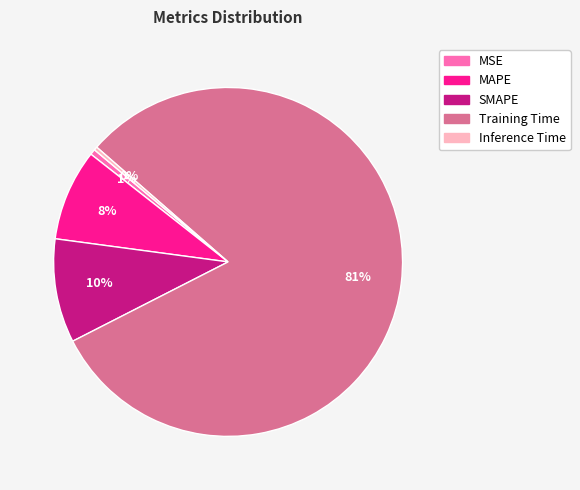

Combined, do MSE and SMAPE account for over 50%?

No